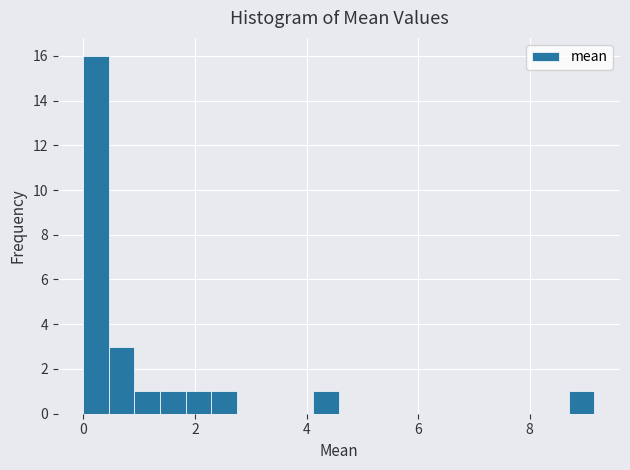

Read against the x-axis, roughly where is the centre of the tallest bar?

0.2